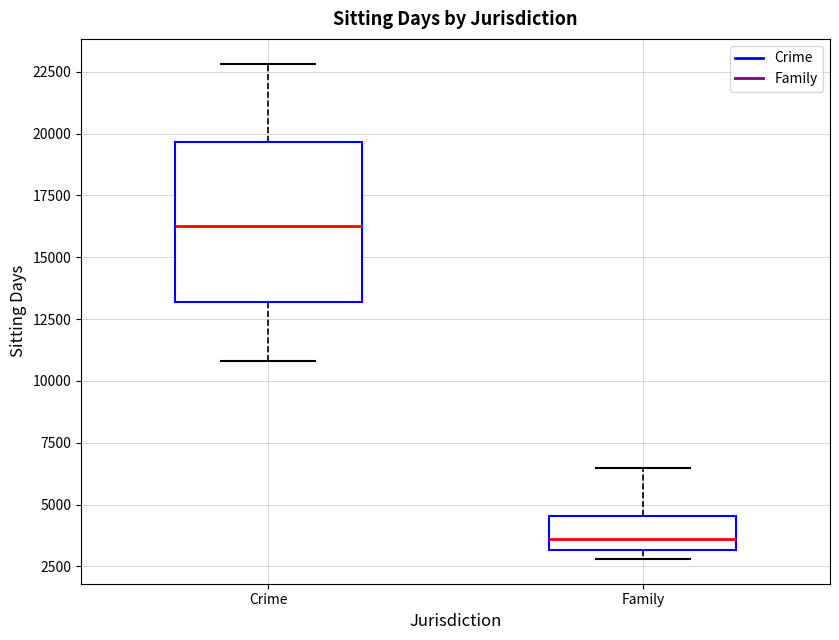

Reading left to right, read every box against the y-axis: the position of its median line, the range the box covers, and the ends of its whiskers. The values are not printed on the chart, so give them approximately, as read against the axis.

Crime: median 16500, box 13000 to 19500, whiskers 11000 to 23000
Family: median 3500, box 3000 to 4500, whiskers 3000 (just below the box's lower edge) to 6500